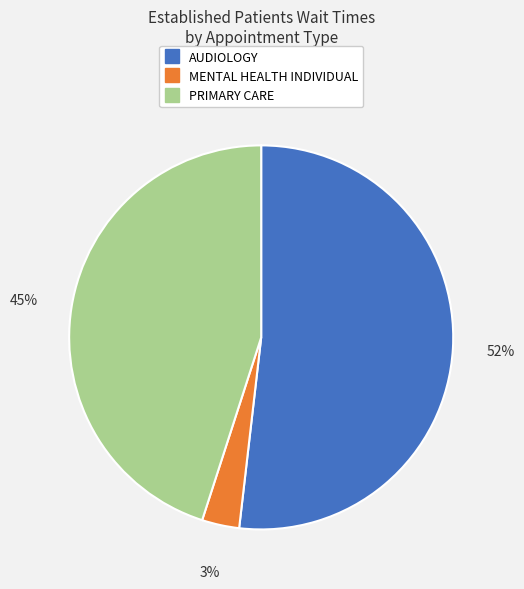

To the nearest percent, what portion does MENTAL HEALTH INDIVIDUAL represent?

3%